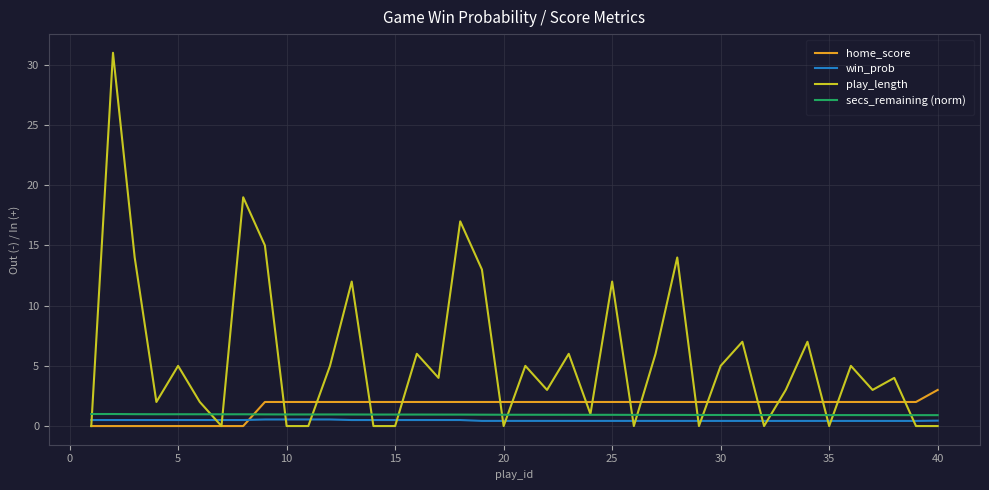

Which series has the largest range (max minus min)?

play_length